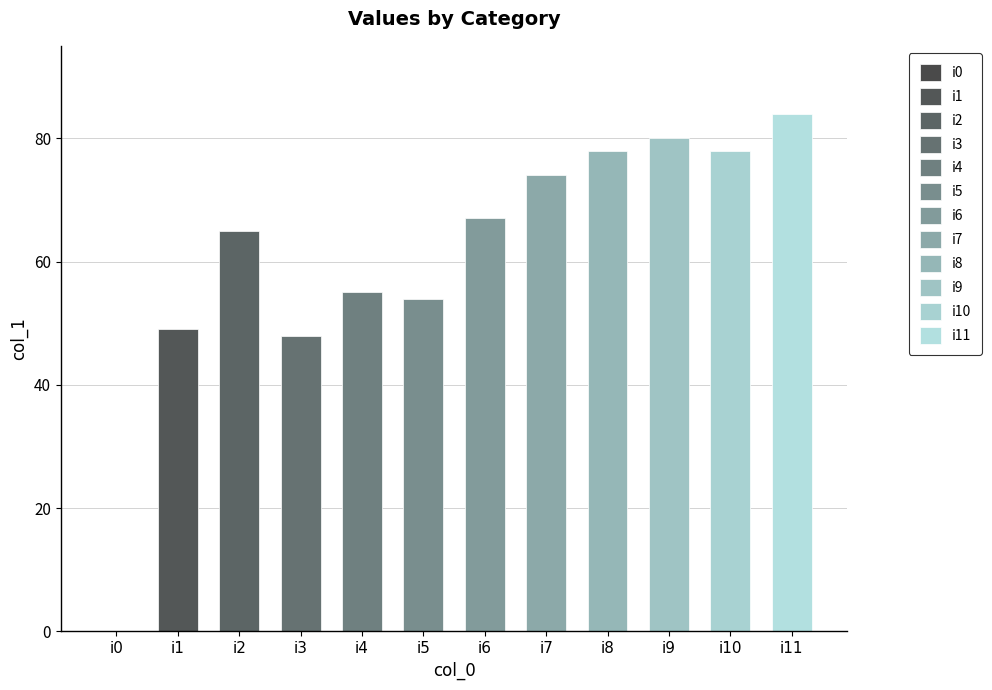

How many values exceed 67?

5